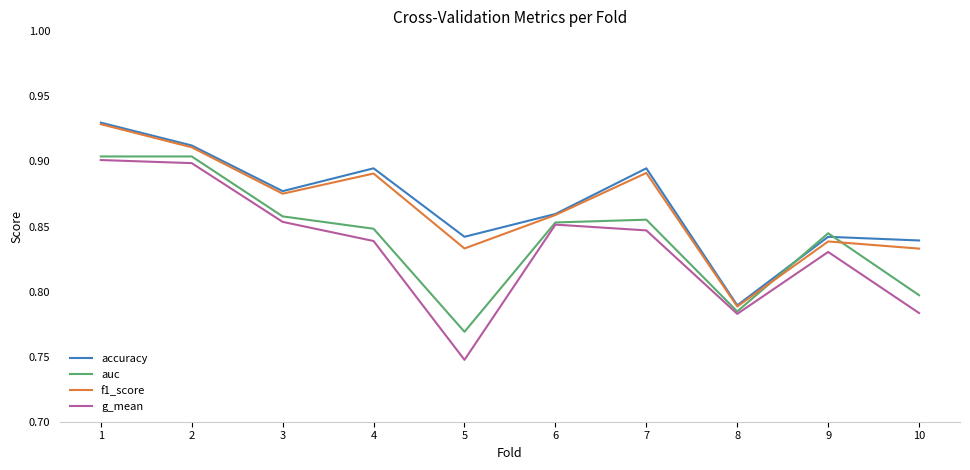

What are all the series names shown in the legend?

accuracy, auc, f1_score, g_mean